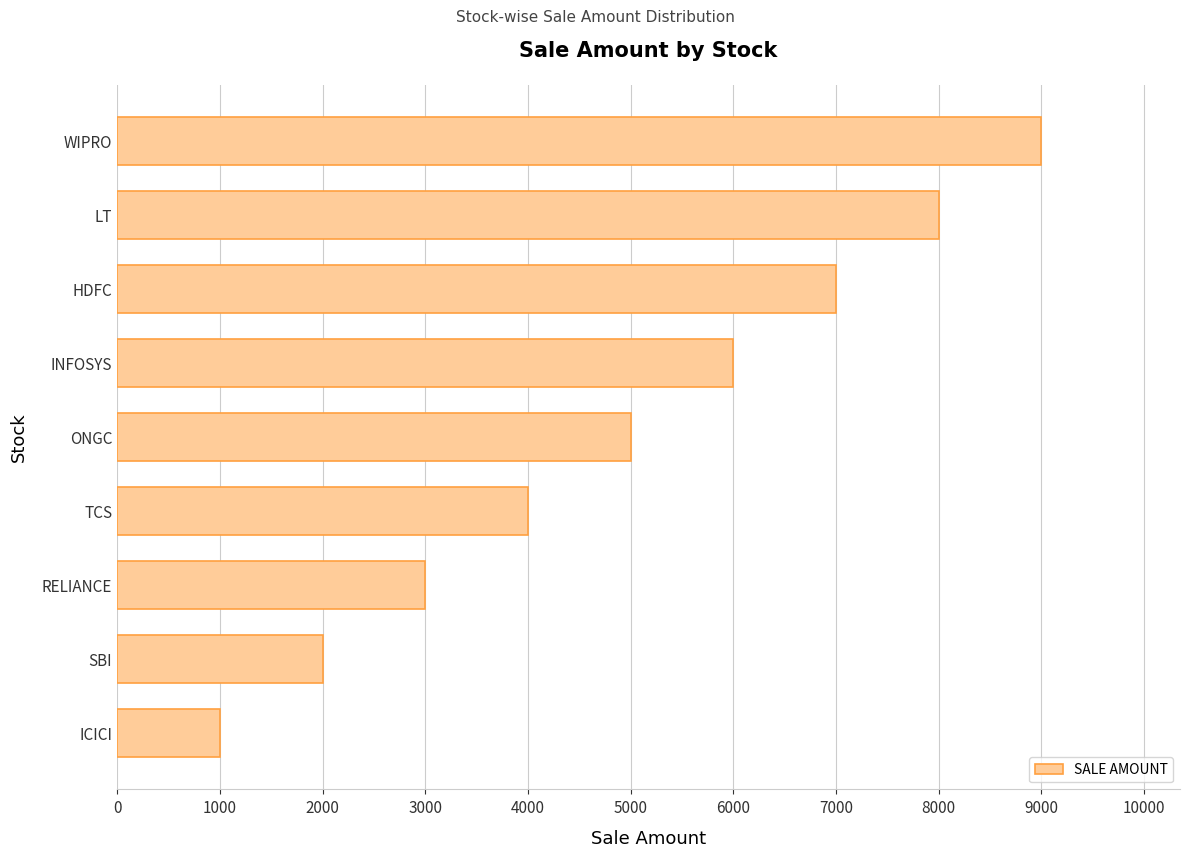

Rank the categories by value from highest to lowest.

WIPRO, LT, HDFC, INFOSYS, ONGC, TCS, RELIANCE, SBI, ICICI